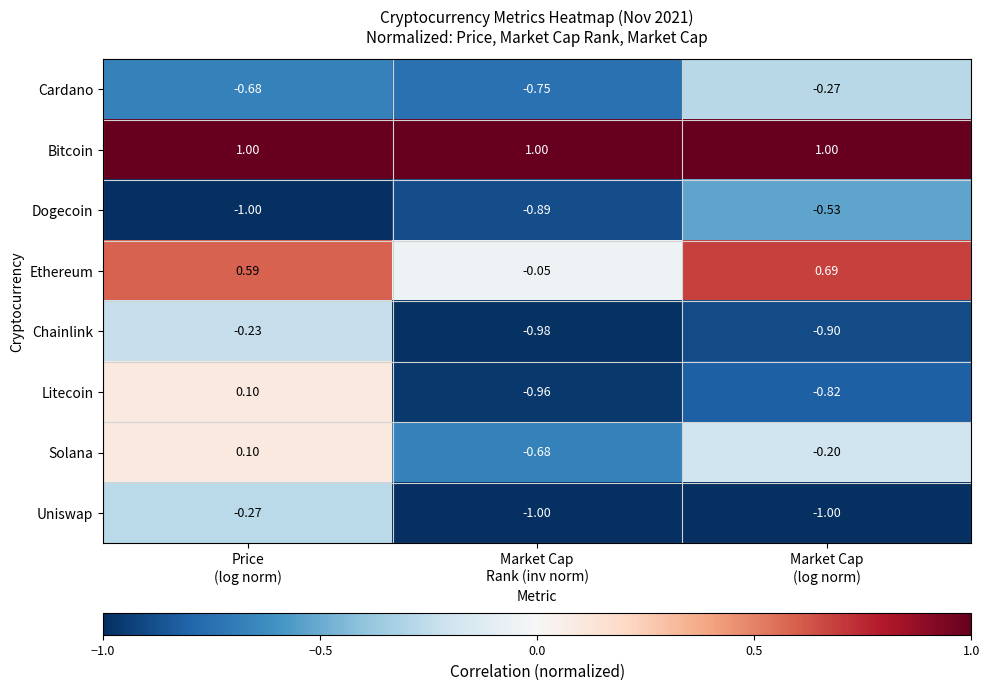

Which series has the largest range (max minus min)?

Litecoin